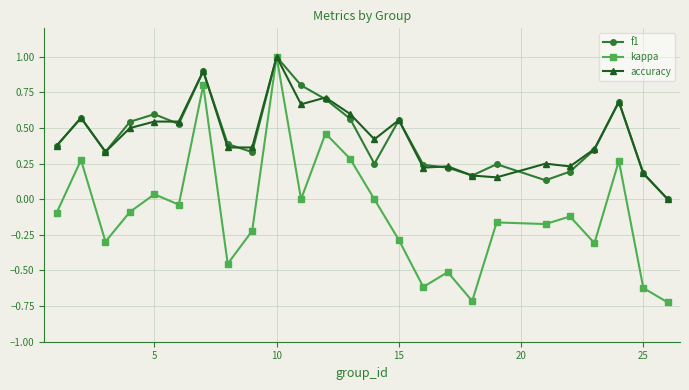

Which series has the largest range (max minus min)?

kappa